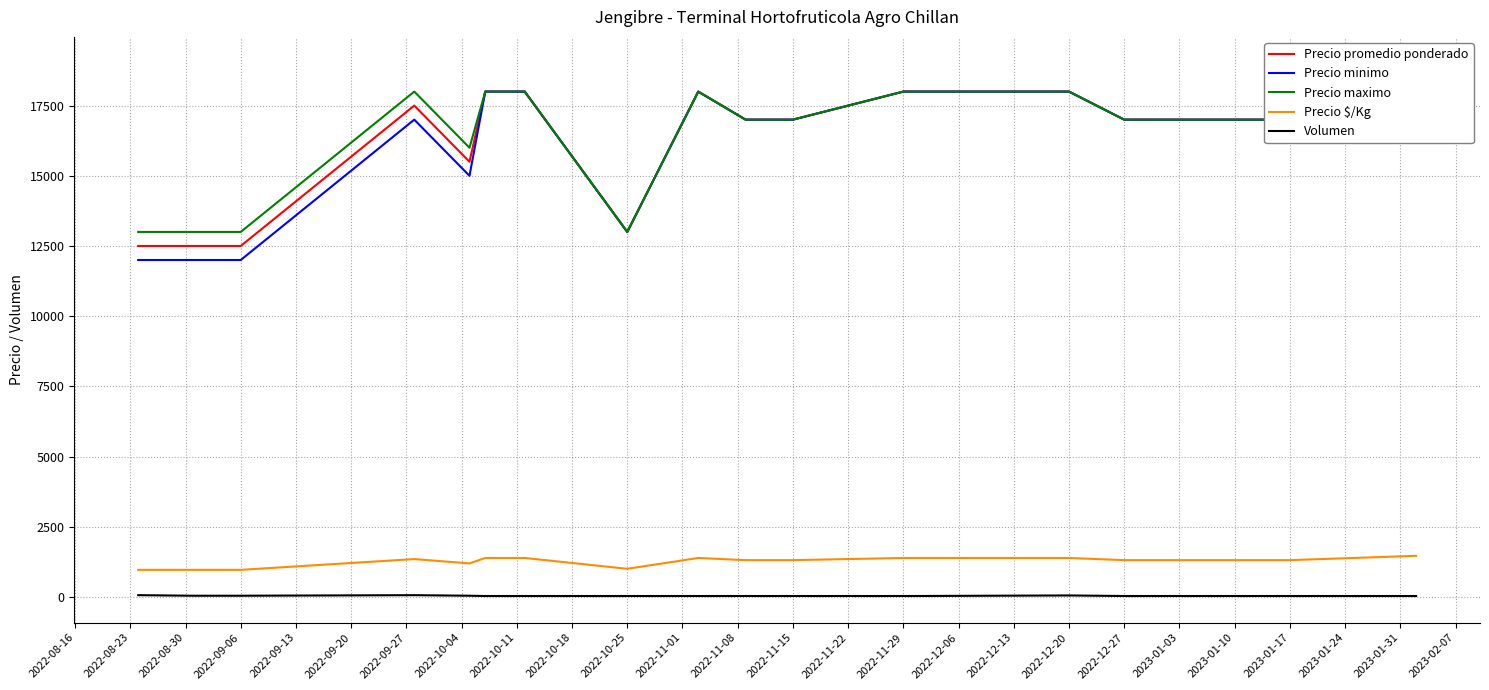

True or false: Precio $/Kg and Volumen cross at least once.

False